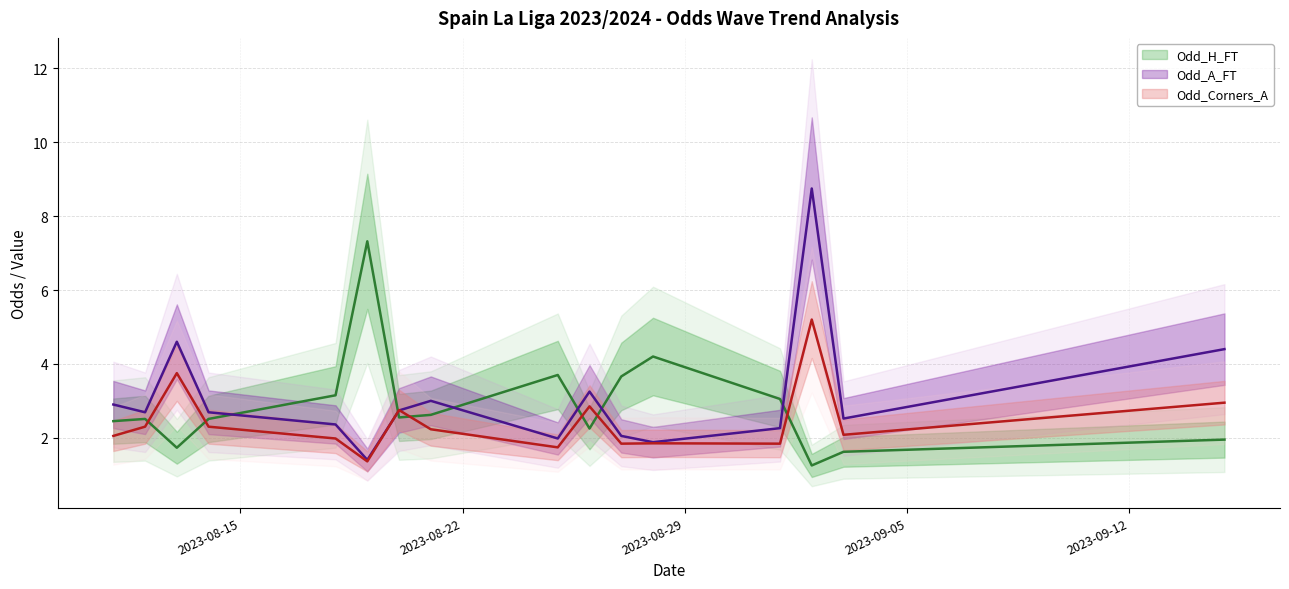

Which has a higher value, 2023-09-15 or 2023-09-03?

2023-09-15